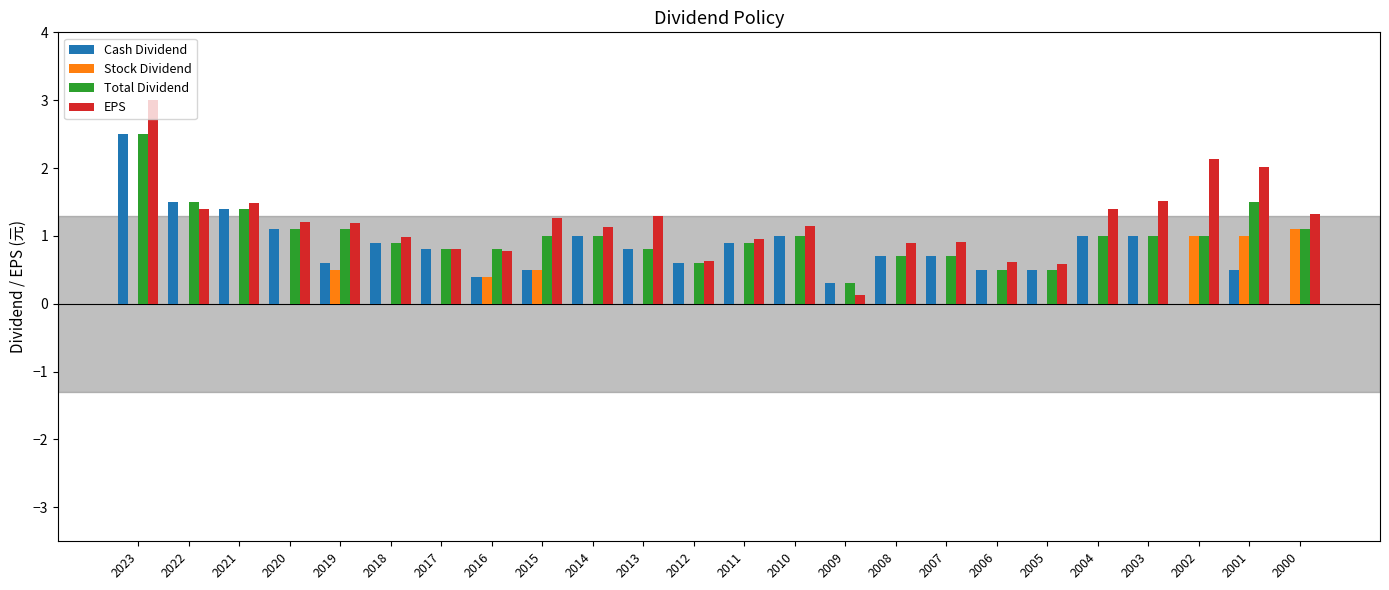

The Stock Dividend series shows 1.6 at 2000. True or false?

False